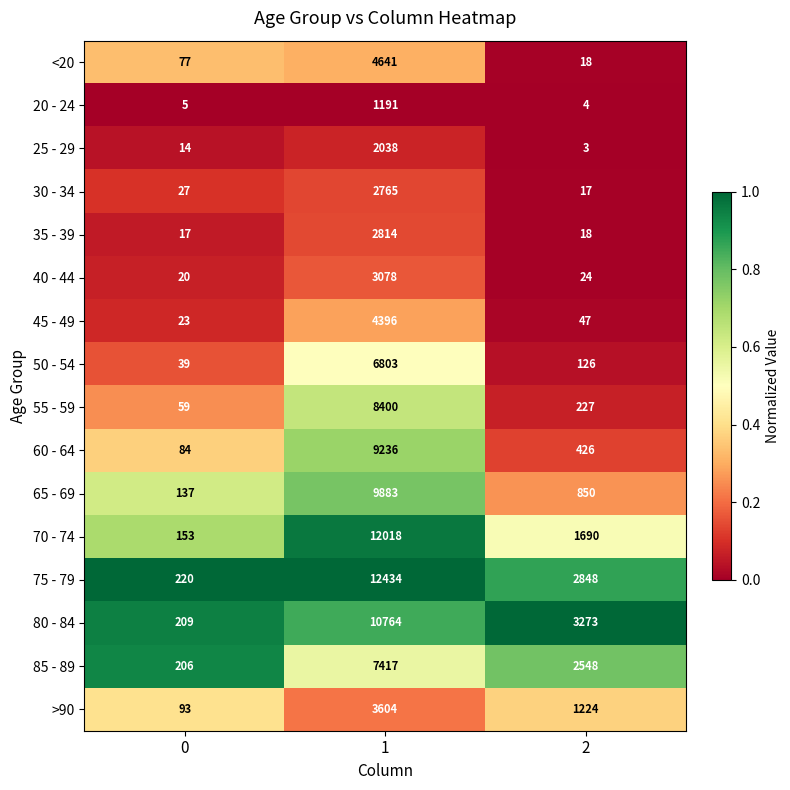

How many data points does each series have?

3